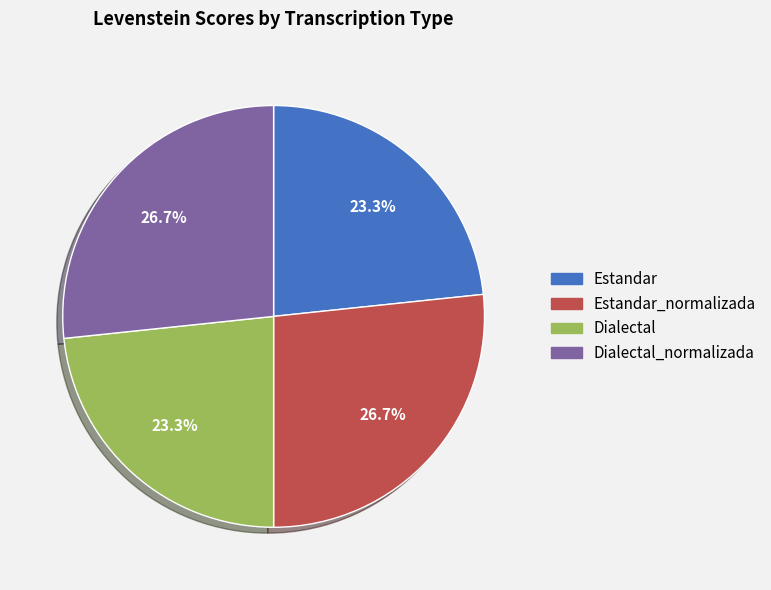

Does any single category account for the majority?

No